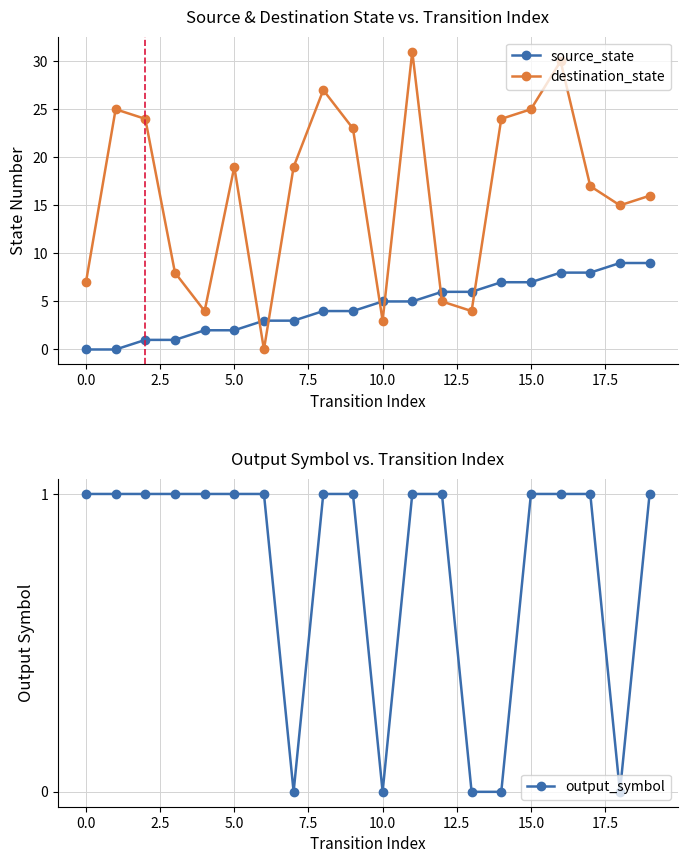

What is the difference between the maximum and second lowest values in the destination_state series?

28